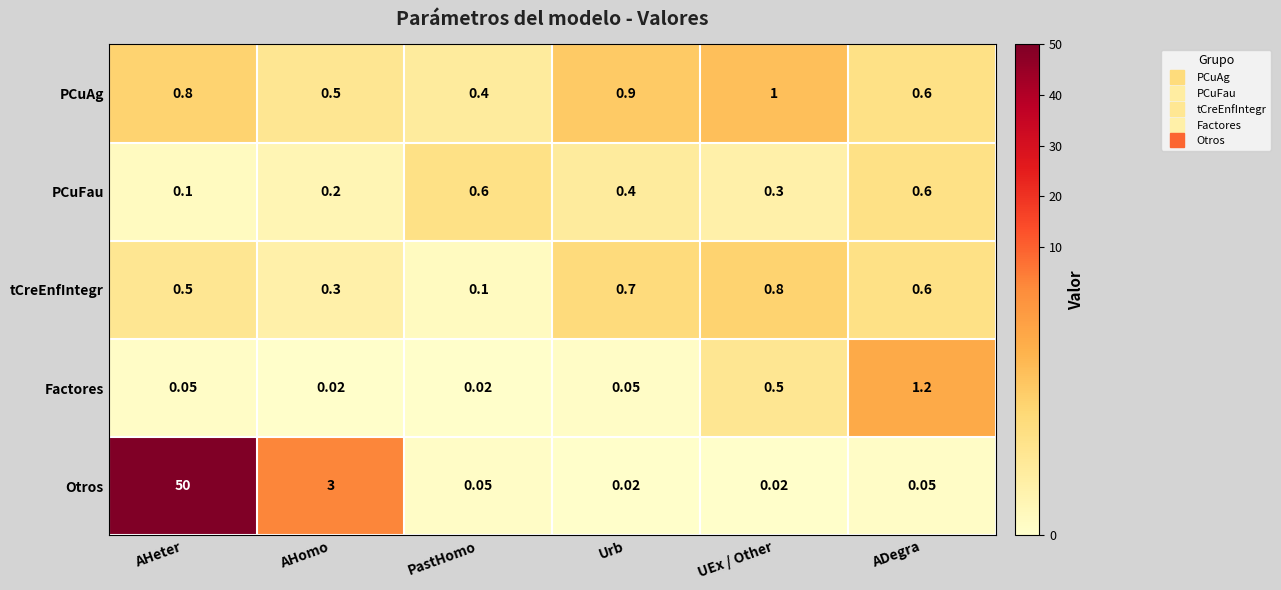

Rank the series at AHomo from highest to lowest value.

Otros, PCuAg, tCreEnfIntegr, PCuFau, Factores